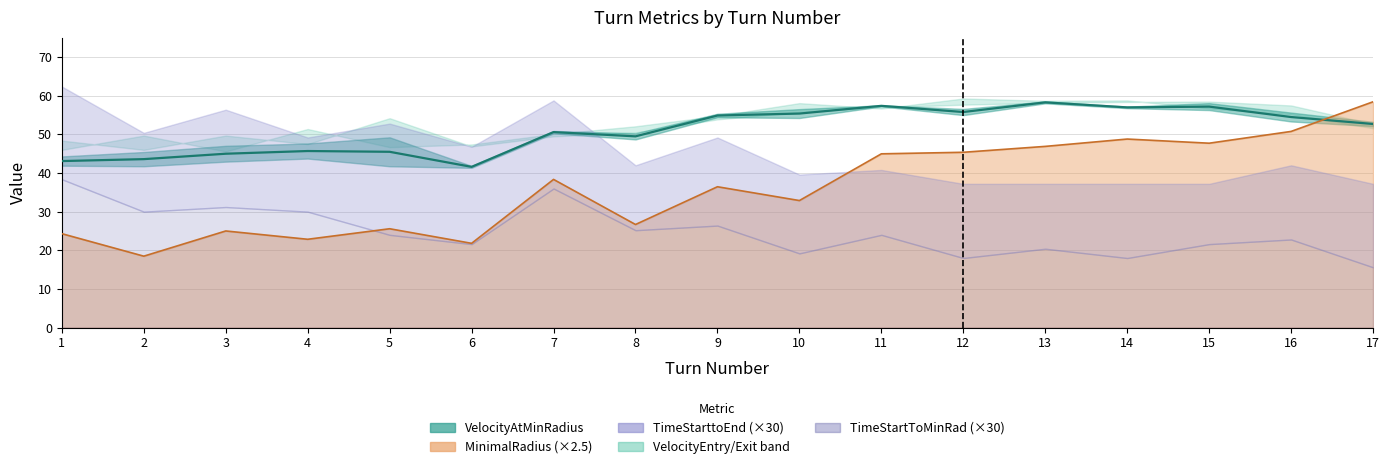

True or false: TimeStarttoEnd and VelocityAtTurnEntry cross at least once.

False